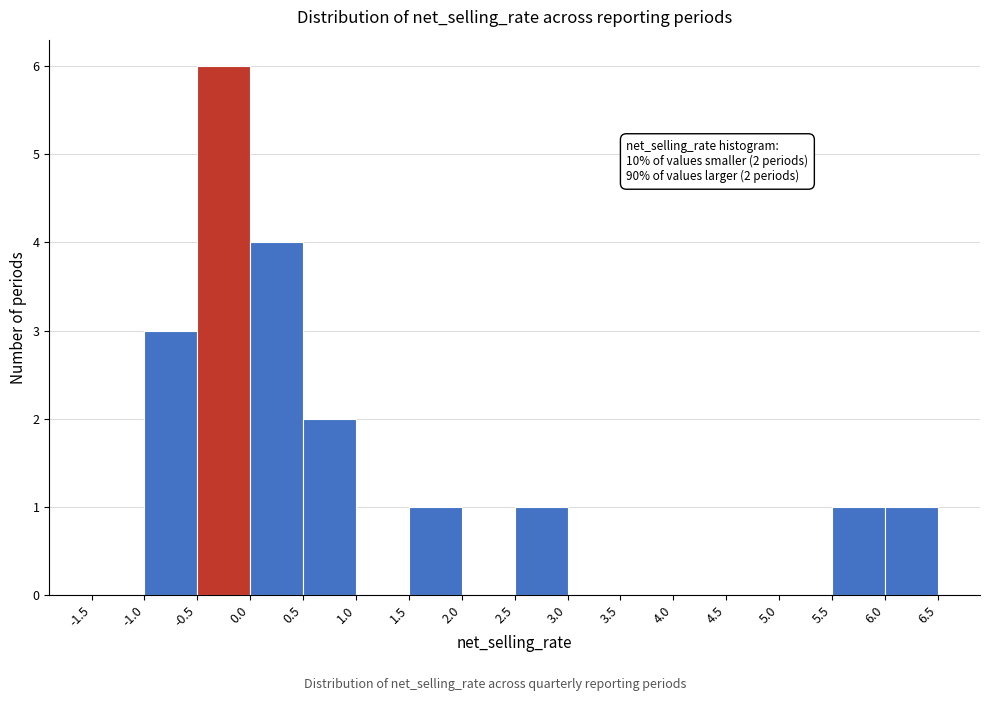

Over which range of the x-axis is the bar tallest?

-0.5 to 0.0